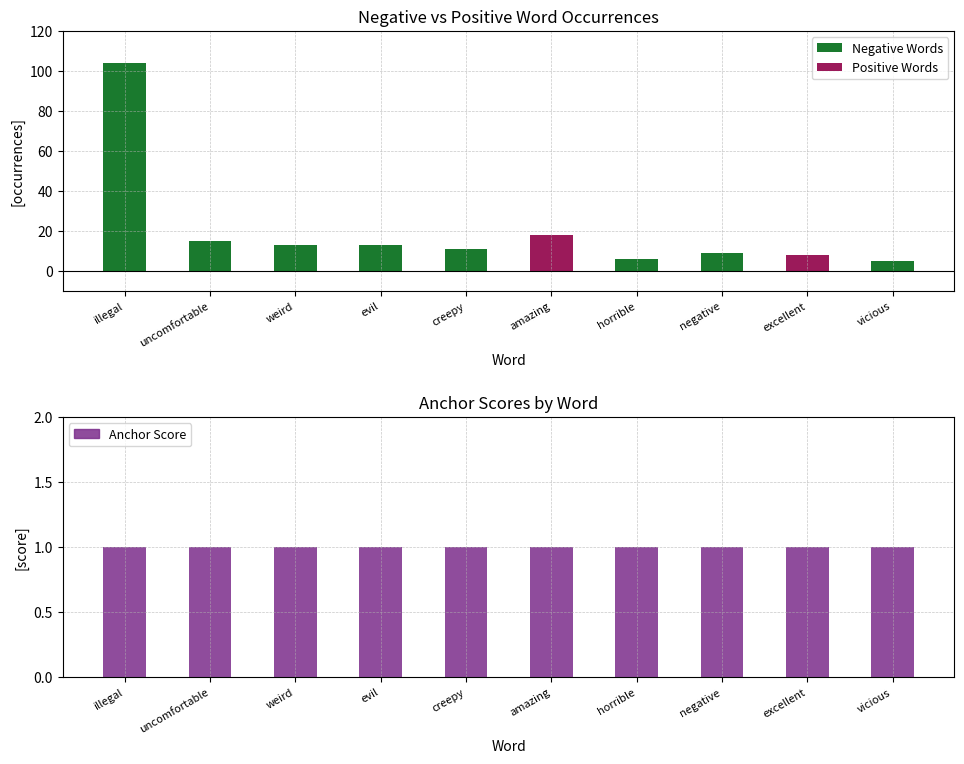

Reading left to right, transcribe all the data shown in this chart.

Negative Words: illegal=104	uncomfortable=15	weird=13	evil=13	creepy=11	amazing=0	horrible=6	negative=9	excellent=0	vicious=5
Positive Words: illegal=0	uncomfortable=0	weird=0	evil=0	creepy=0	amazing=18	horrible=0	negative=0	excellent=8	vicious=0
Negative Anchor Score: illegal=1	uncomfortable=1	weird=1	evil=1	creepy=1	amazing=0	horrible=1	negative=1	excellent=0	vicious=1
Positive Anchor Score: illegal=0	uncomfortable=0	weird=0	evil=0	creepy=0	amazing=1	horrible=0	negative=0	excellent=1	vicious=0